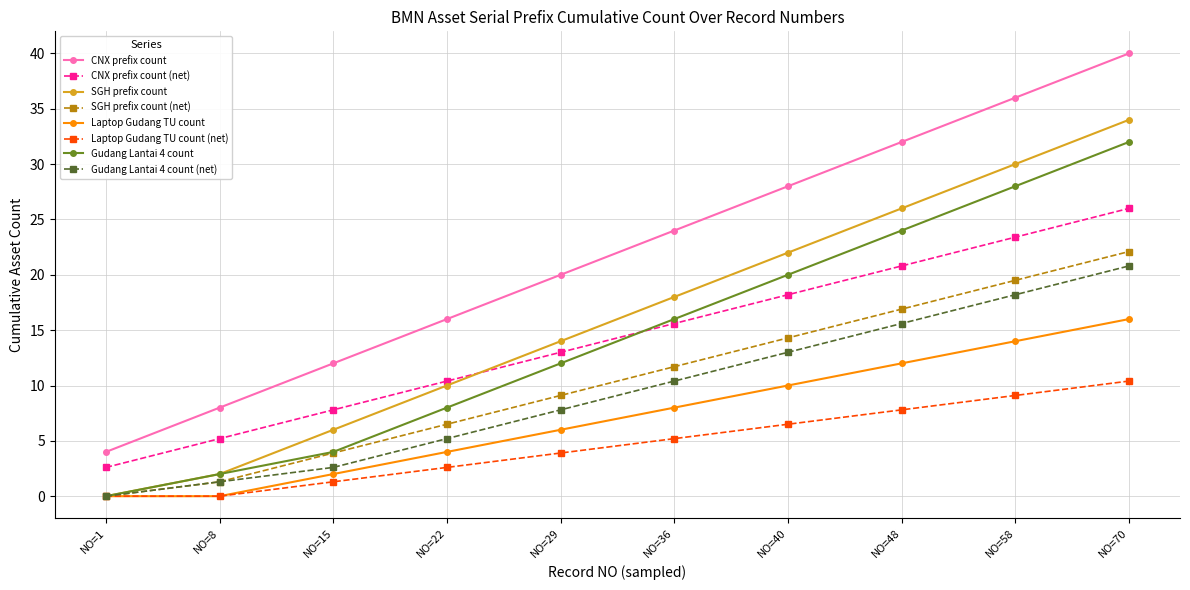

The value of SGH prefix count (net) at NO=8 is 1.3. True or false?

True